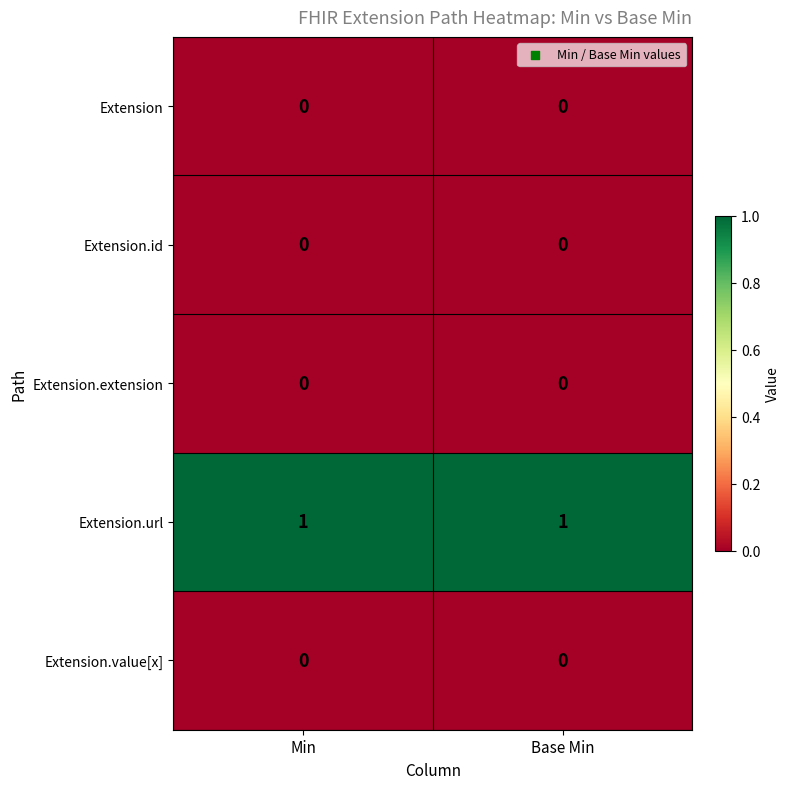

Reading left to right, what are all the values shown in this chart?

Extension: 0	0
Extension.id: 0	0
Extension.extension: 0	0
Extension.url: 1	1
Extension.value[x]: 0	0